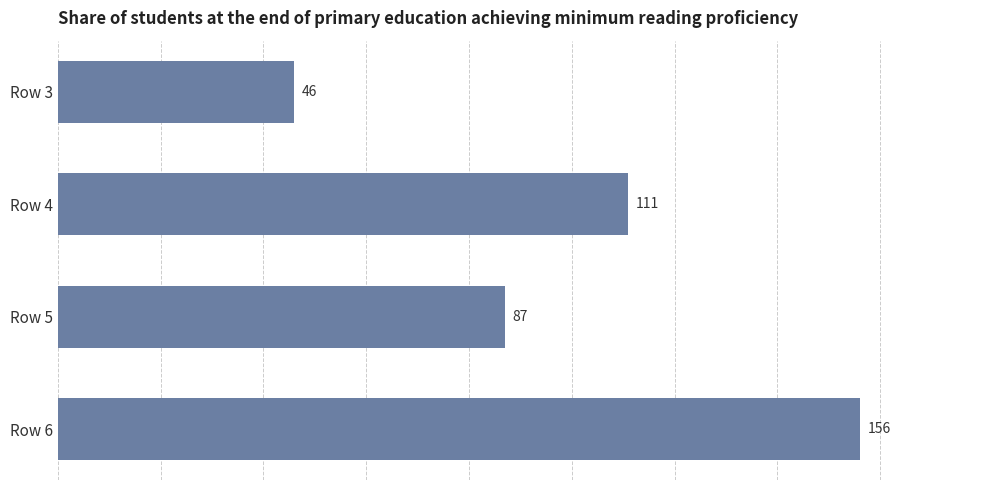

Count the values in the range 87 to 156.

3